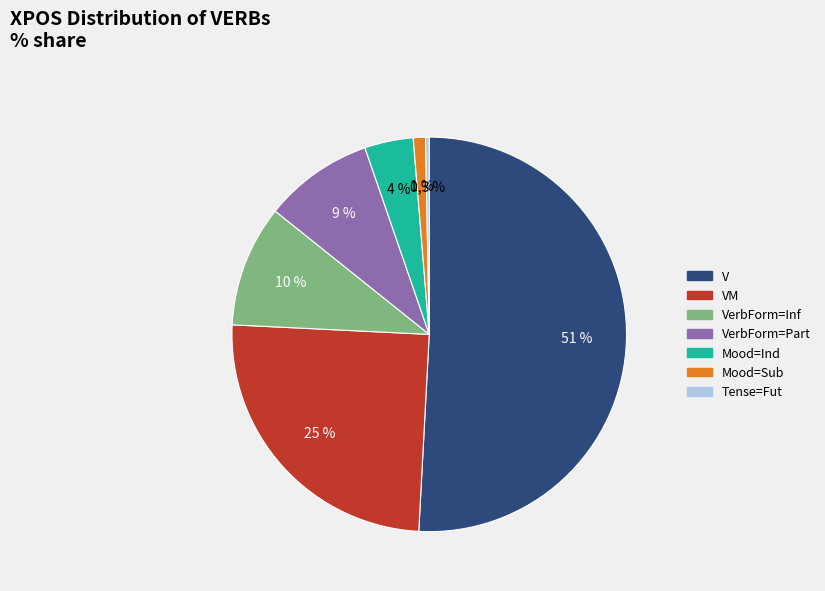

Does Mood=Sub account for over 50% of the chart?

No